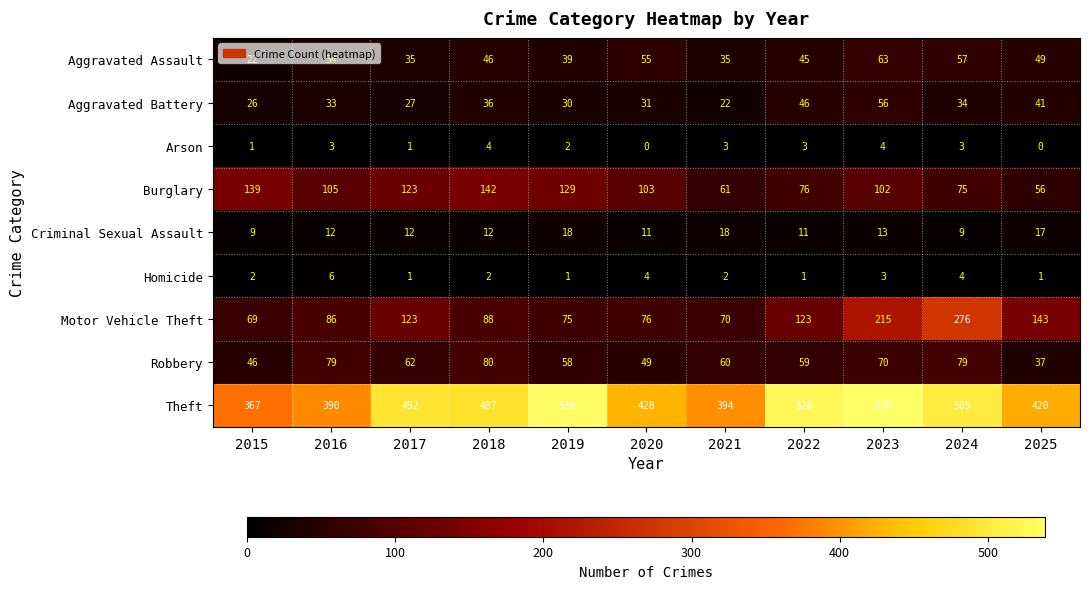

What is the average value of the Aggravated Battery series?

35